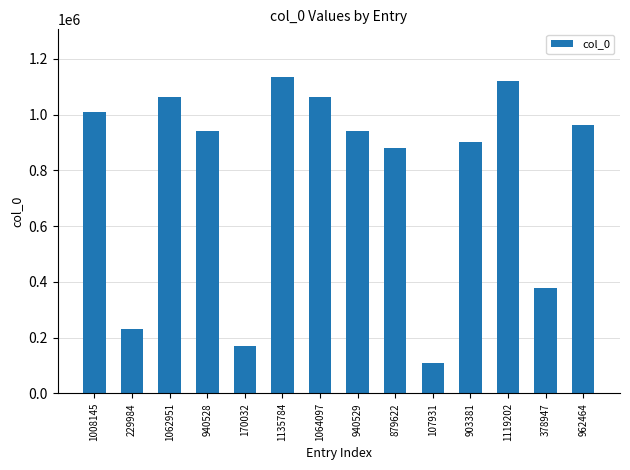

What is the difference between the maximum and minimum values?

1027853